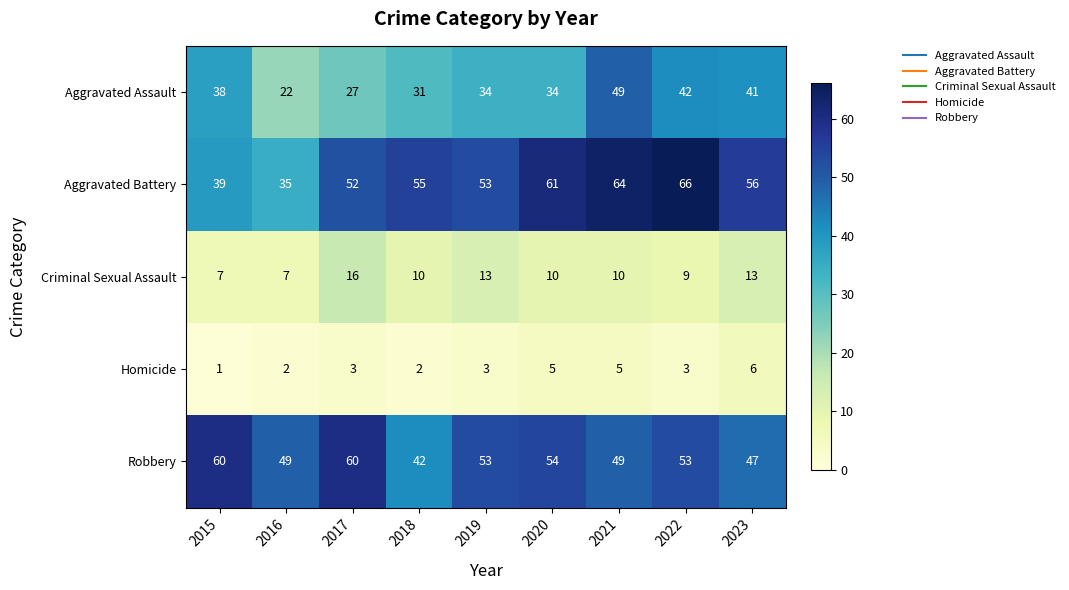

What is the total value across all series at 2023?

163